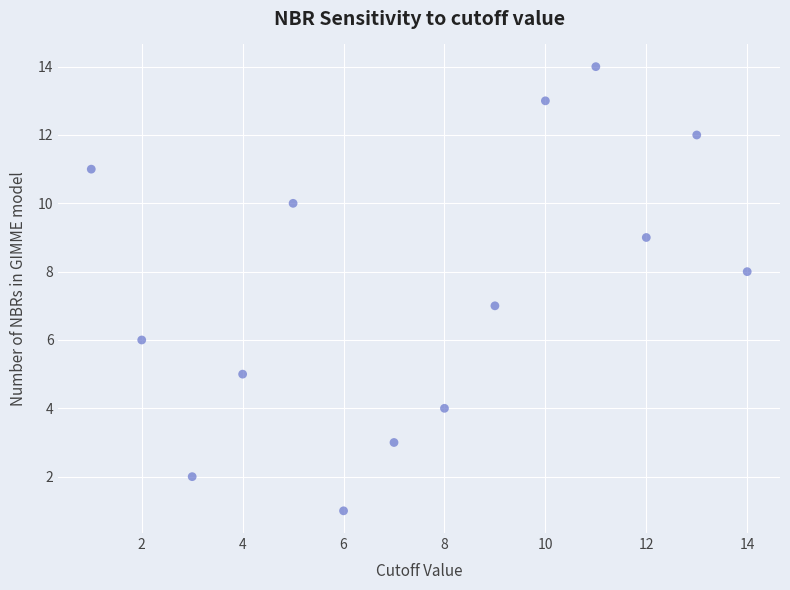

What is the range of X values (max minus min)?

13